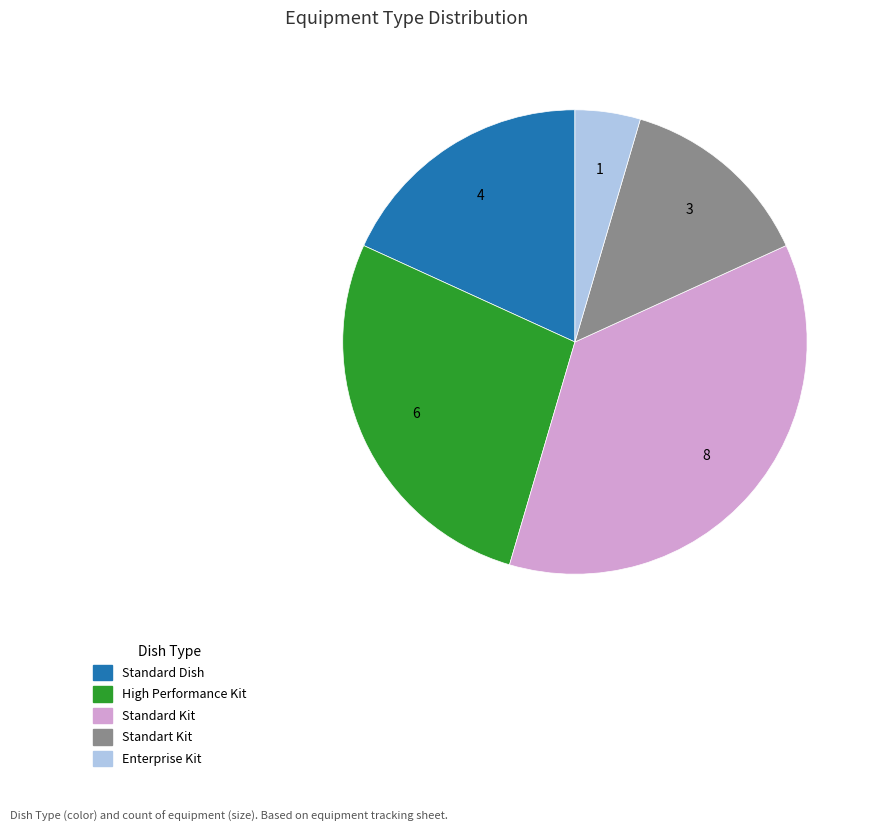

Which has a higher value, Enterprise Kit or Standard Dish?

Standard Dish